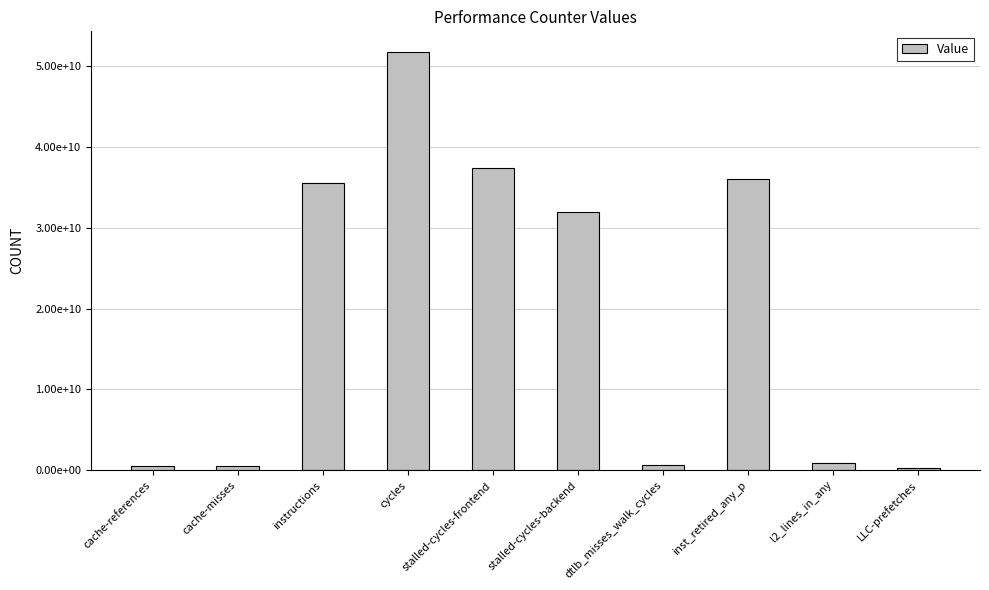

What is the difference between the values at instructions and stalled-cycles-backend?

3586292789